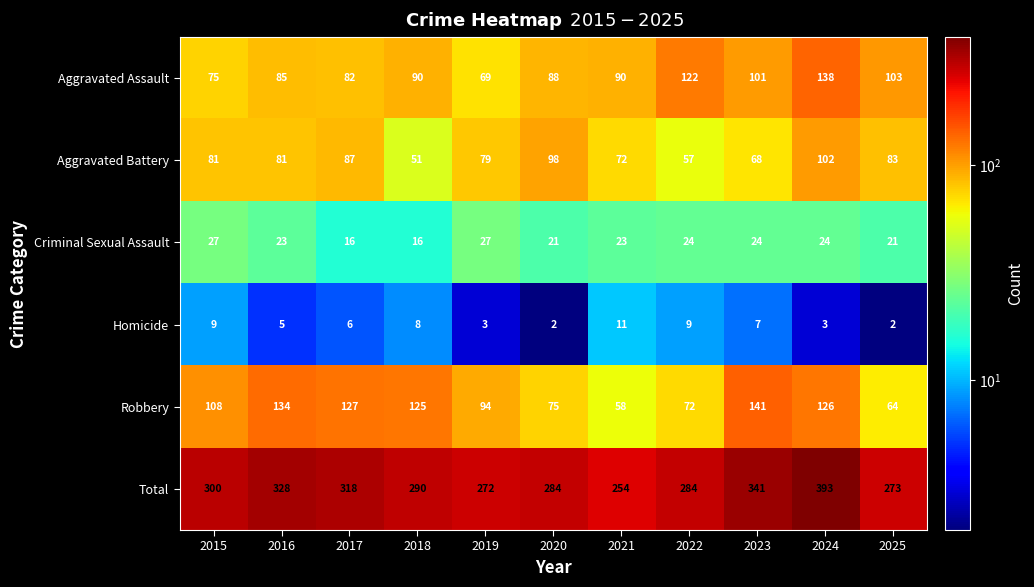

How many data points in Total are less than 290?

5